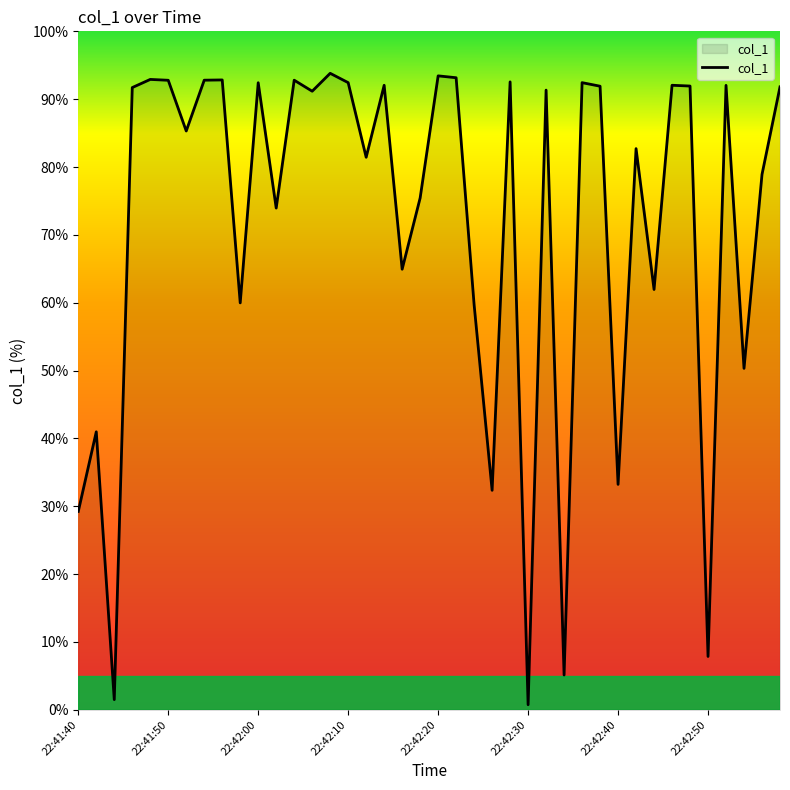

What is the maximum value shown in the chart?

93.8